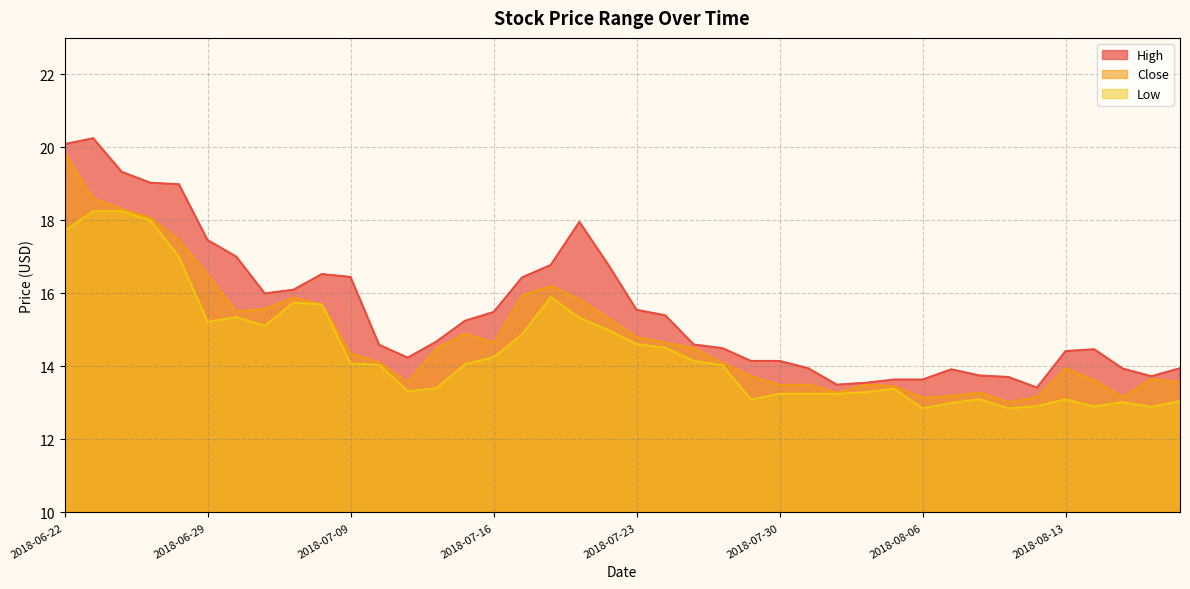

Rank the series at 2018-07-12 from highest to lowest value.

High, Close, Low